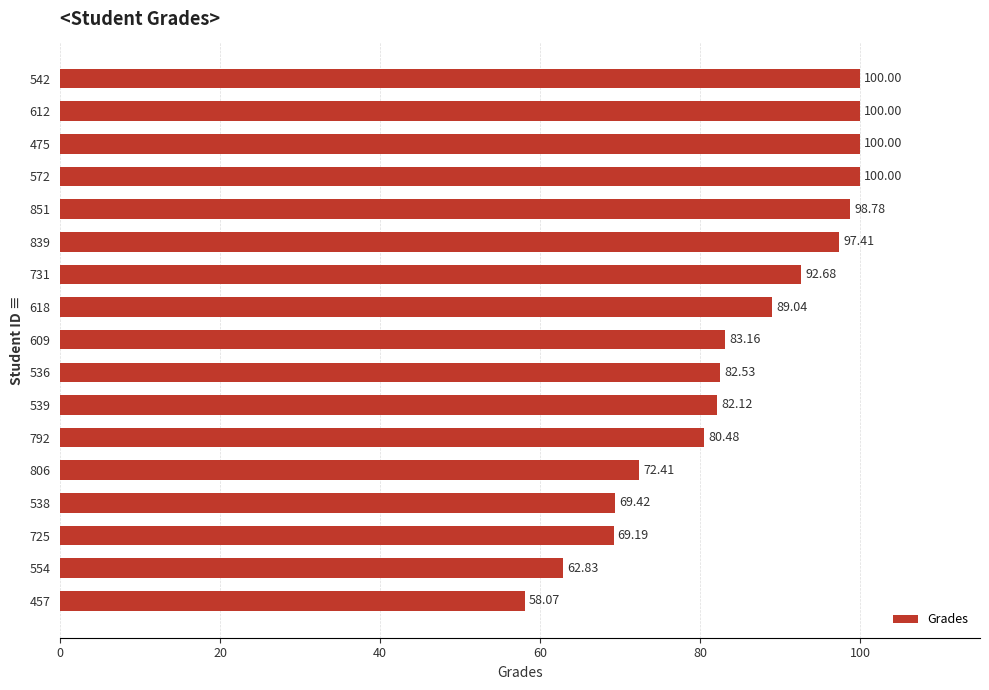

What is the sum of the values at 539 and 851?

180.9